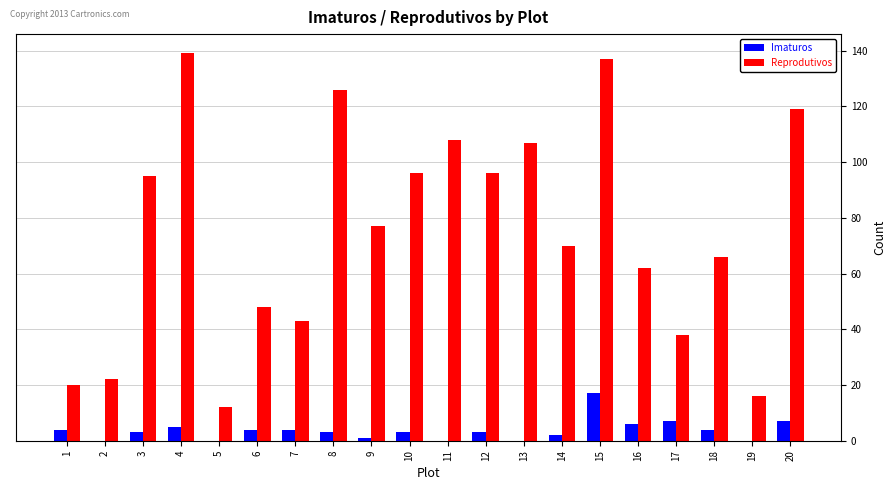

At which category is the sum across all series the highest?

15